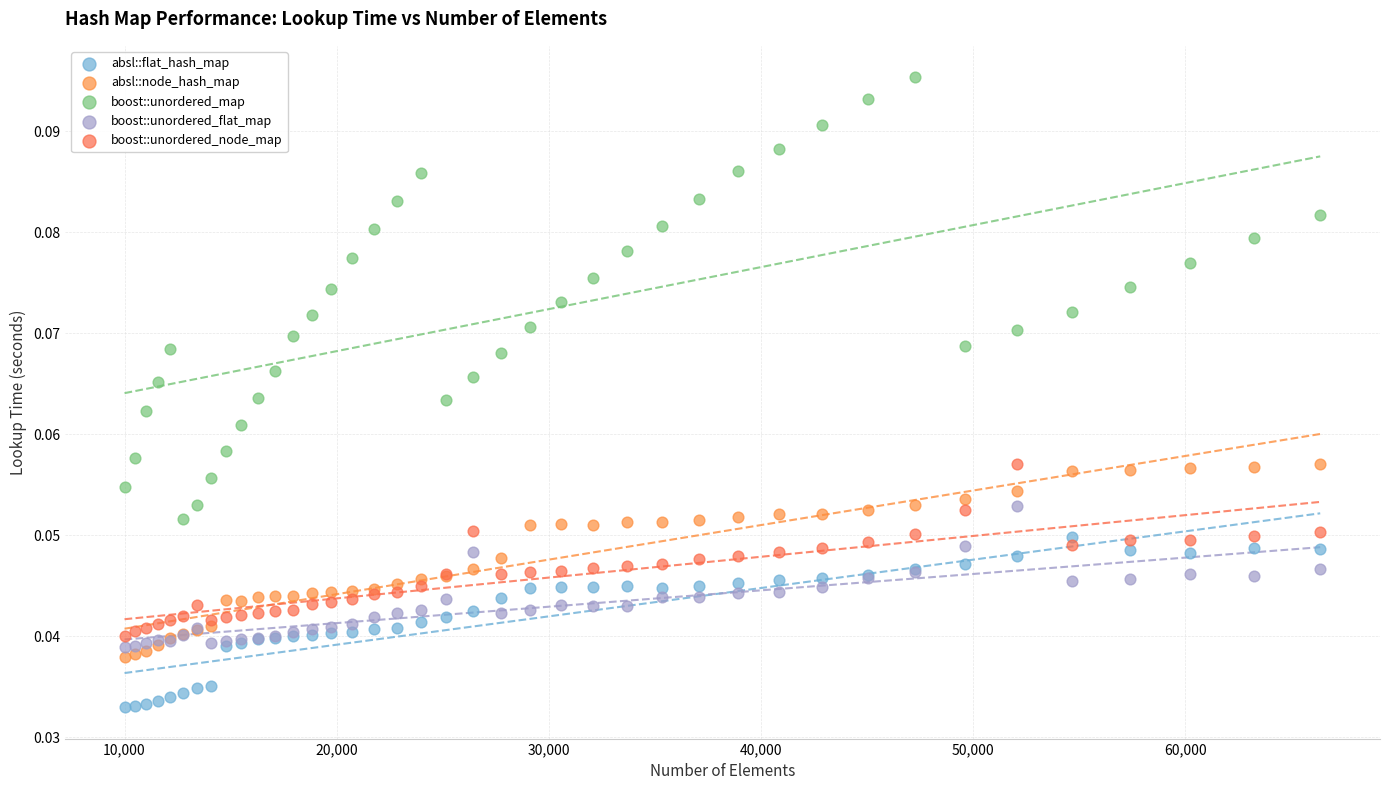

Which series reaches the maximum Y coordinate?

boost::unordered_map